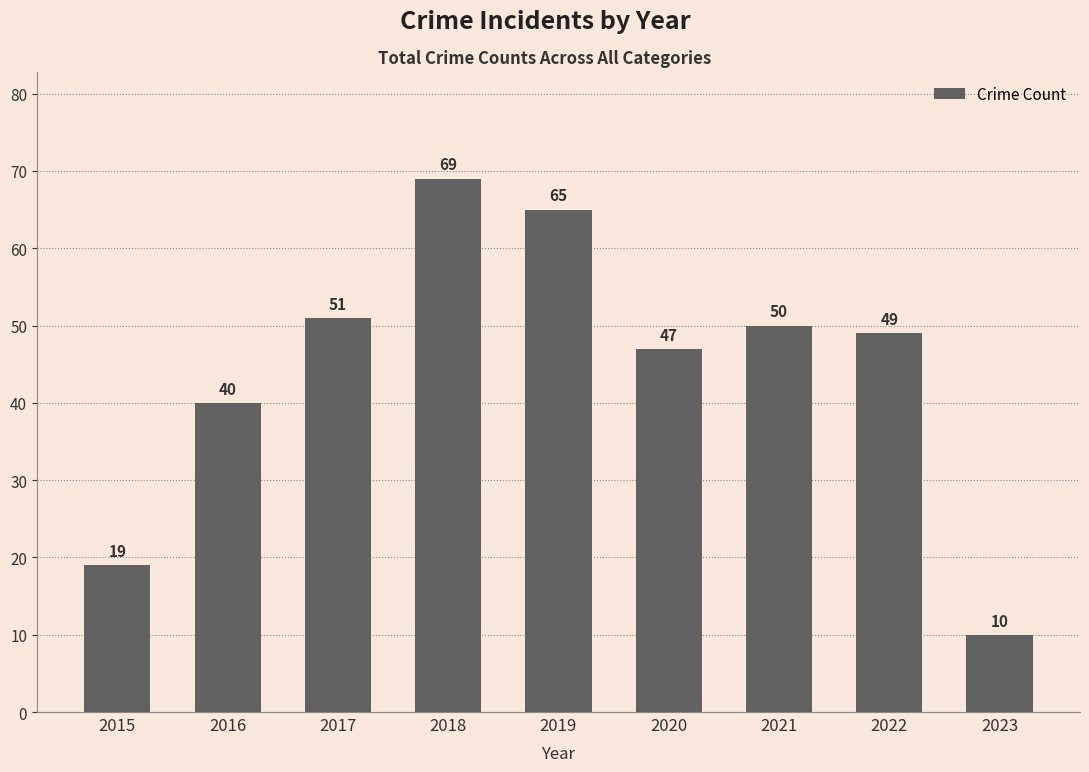

List the labels in order of value, largest first.

2018, 2019, 2017, 2021, 2022, 2020, 2016, 2015, 2023